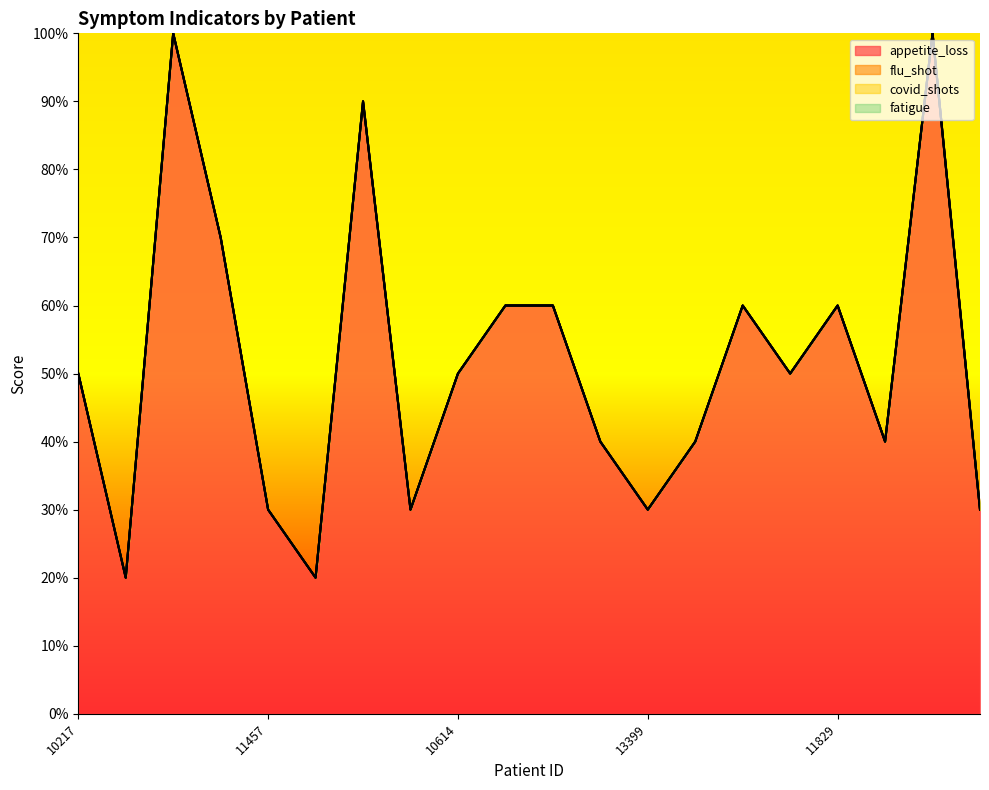

Between 11457 and 10235, which series saw the biggest shift?

appetite_loss